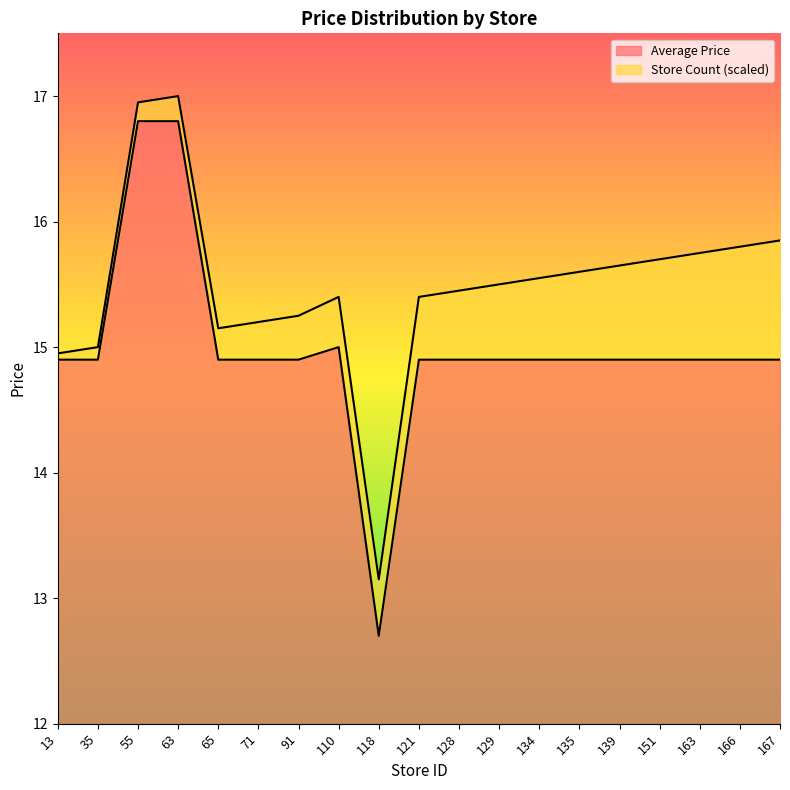

How many points are higher than both their immediate neighbors (excluding endpoints)?

1